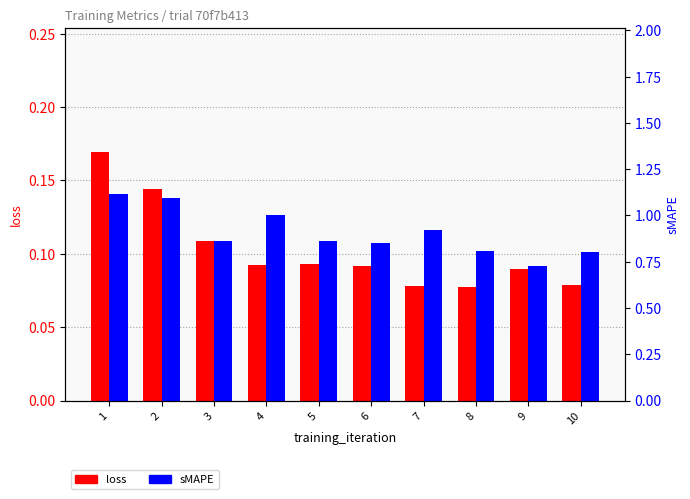

Does the chart contain any negative values?

No